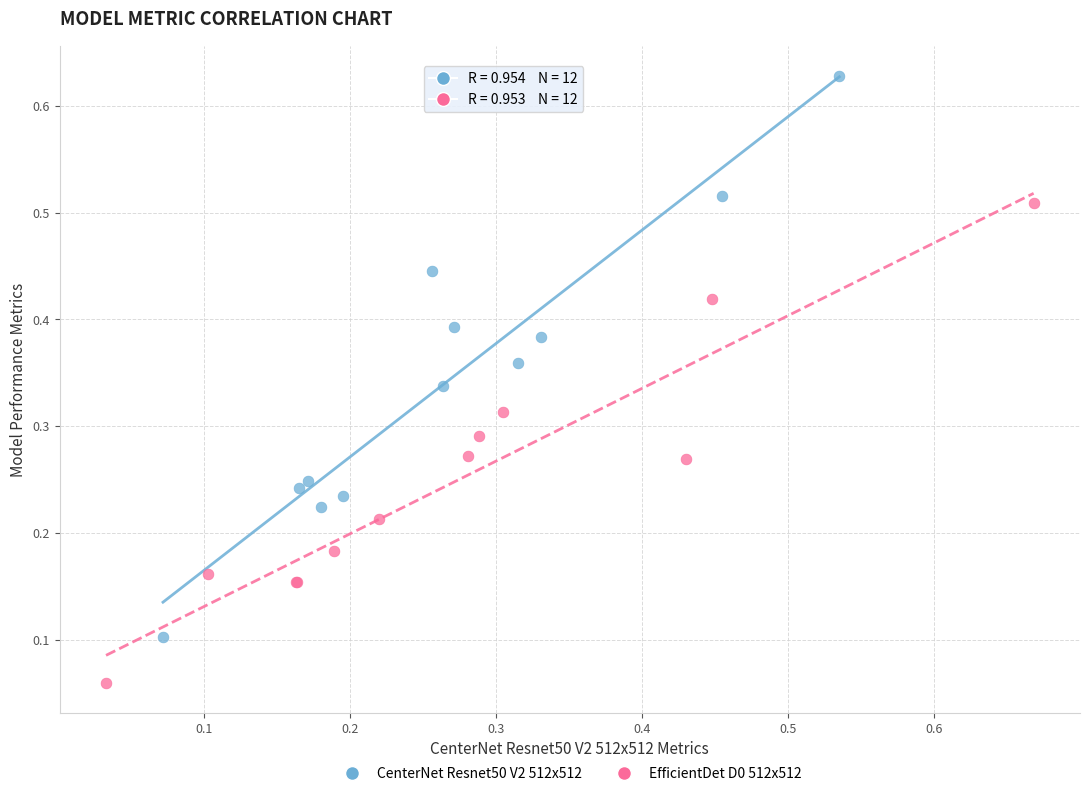

Which series reaches the minimum Y coordinate?

EfficientDet D0 512x512